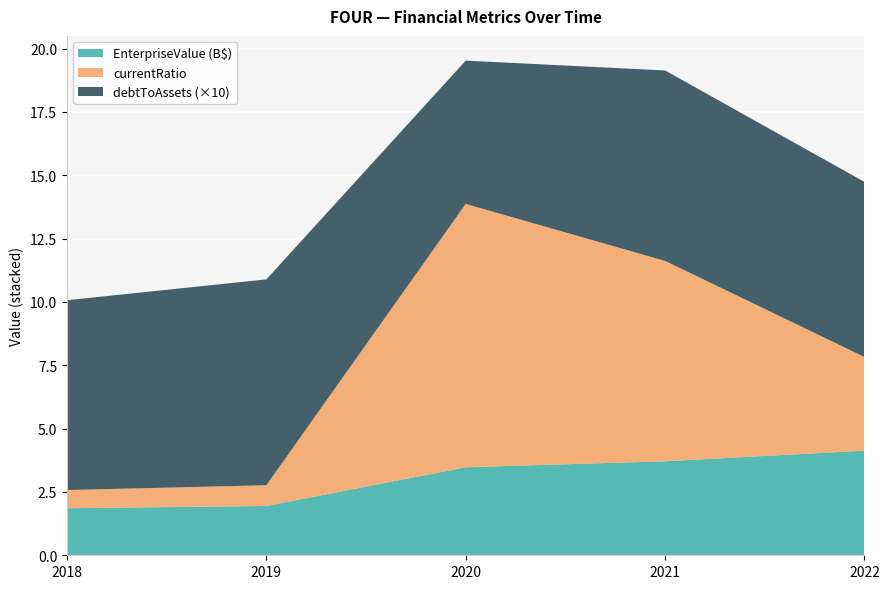

Reading left to right, what are all the values shown in this chart?

EnterpriseValue: 1857670107.9	1945670107.9	3473856853.2	3711468927.9	4130306833.7
currentRatio: 0.7	0.8	10.4	7.9	3.7
debtToAssets: 0.7	0.8	0.6	0.8	0.7